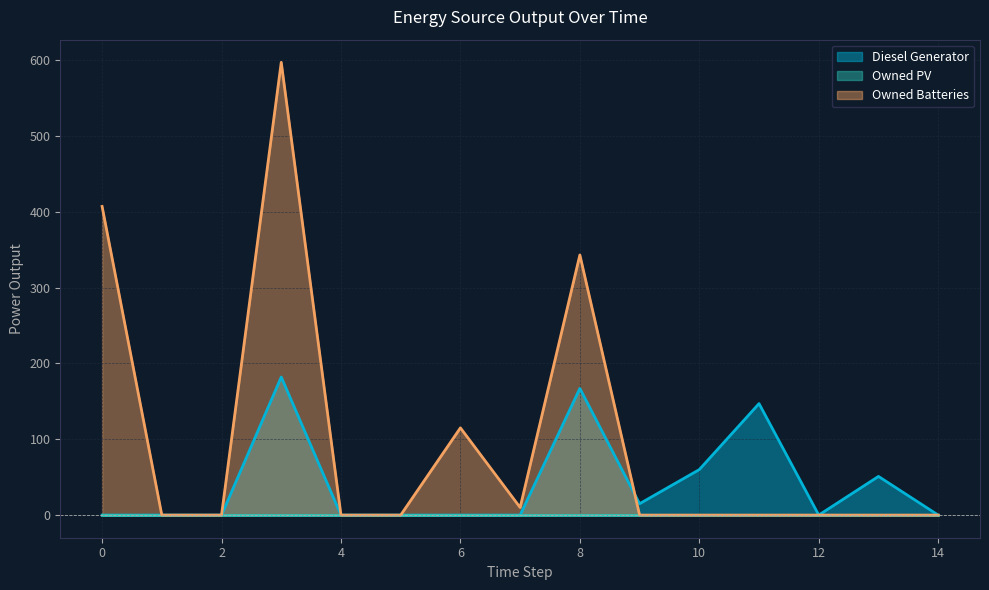

True or false: Diesel Generator and Owned Batteries intersect in this chart.

True